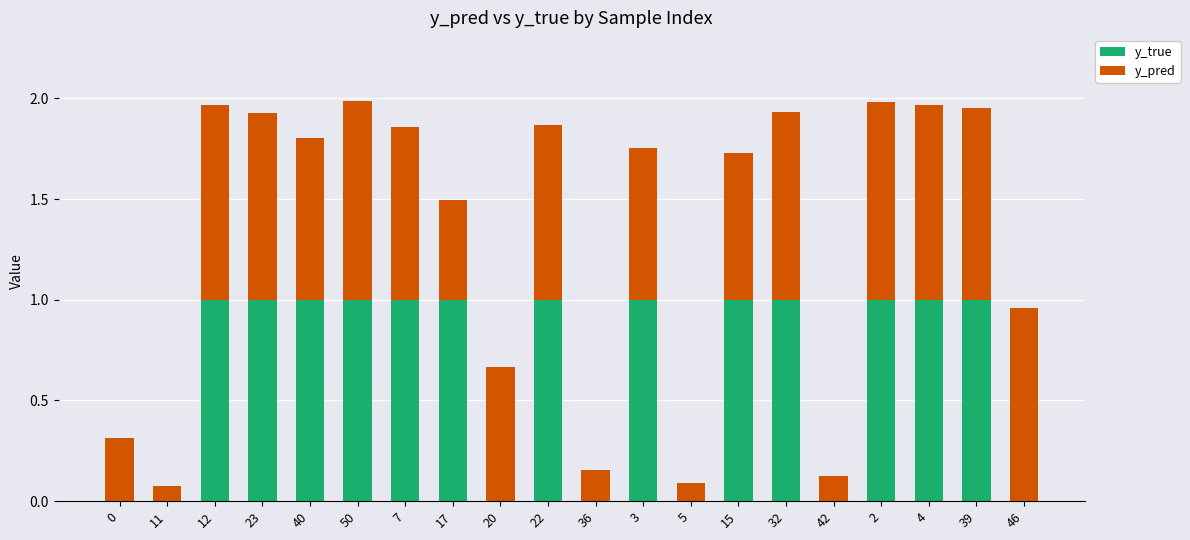

What is the sum of all y_true values?

13.0